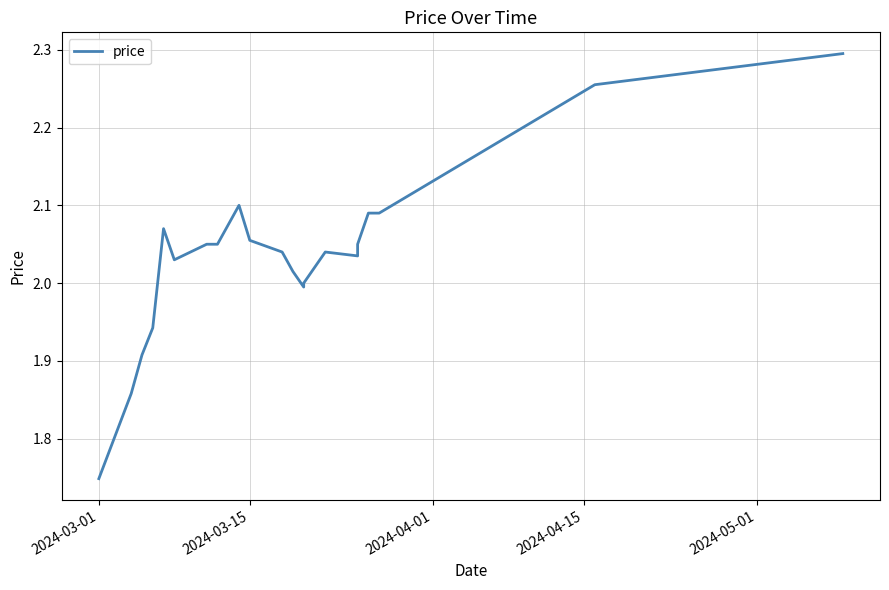

What is the minimum value shown in the chart?

1.7